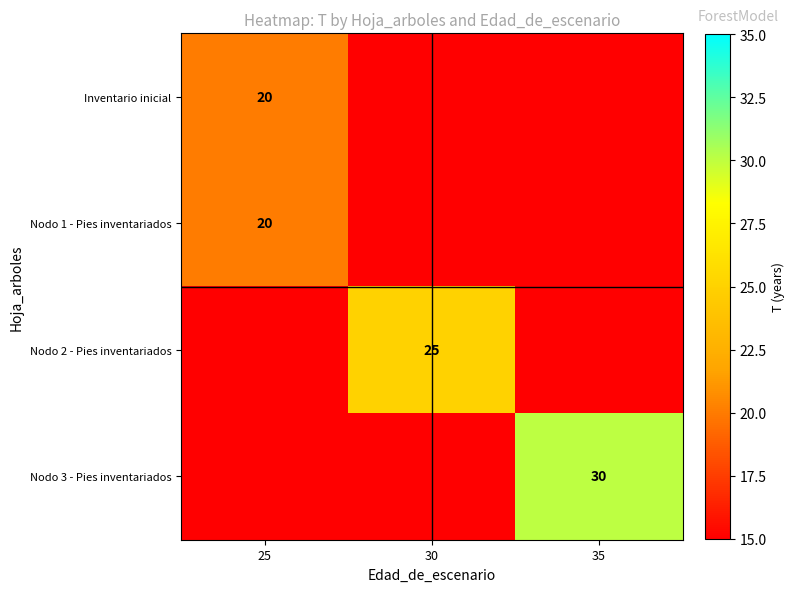

Count the number of categories in the chart.

3